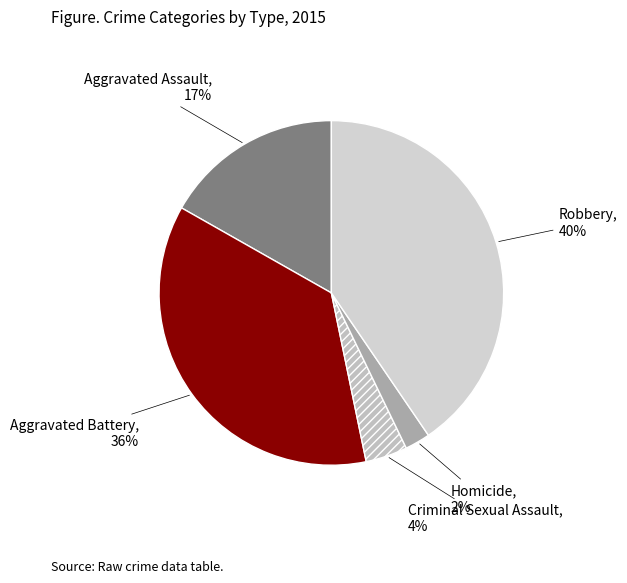

How many slices are in this pie chart?

5